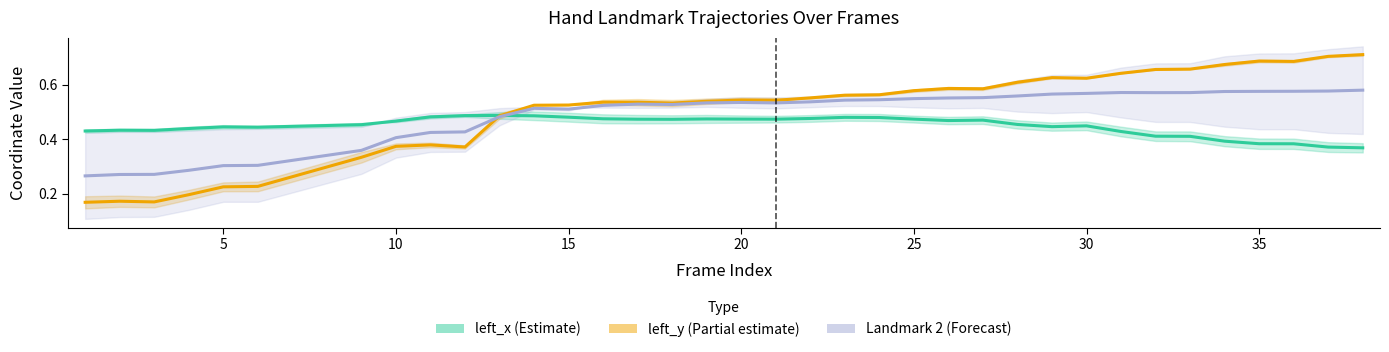

What is the spread (max minus min) of values at 35?

0.3